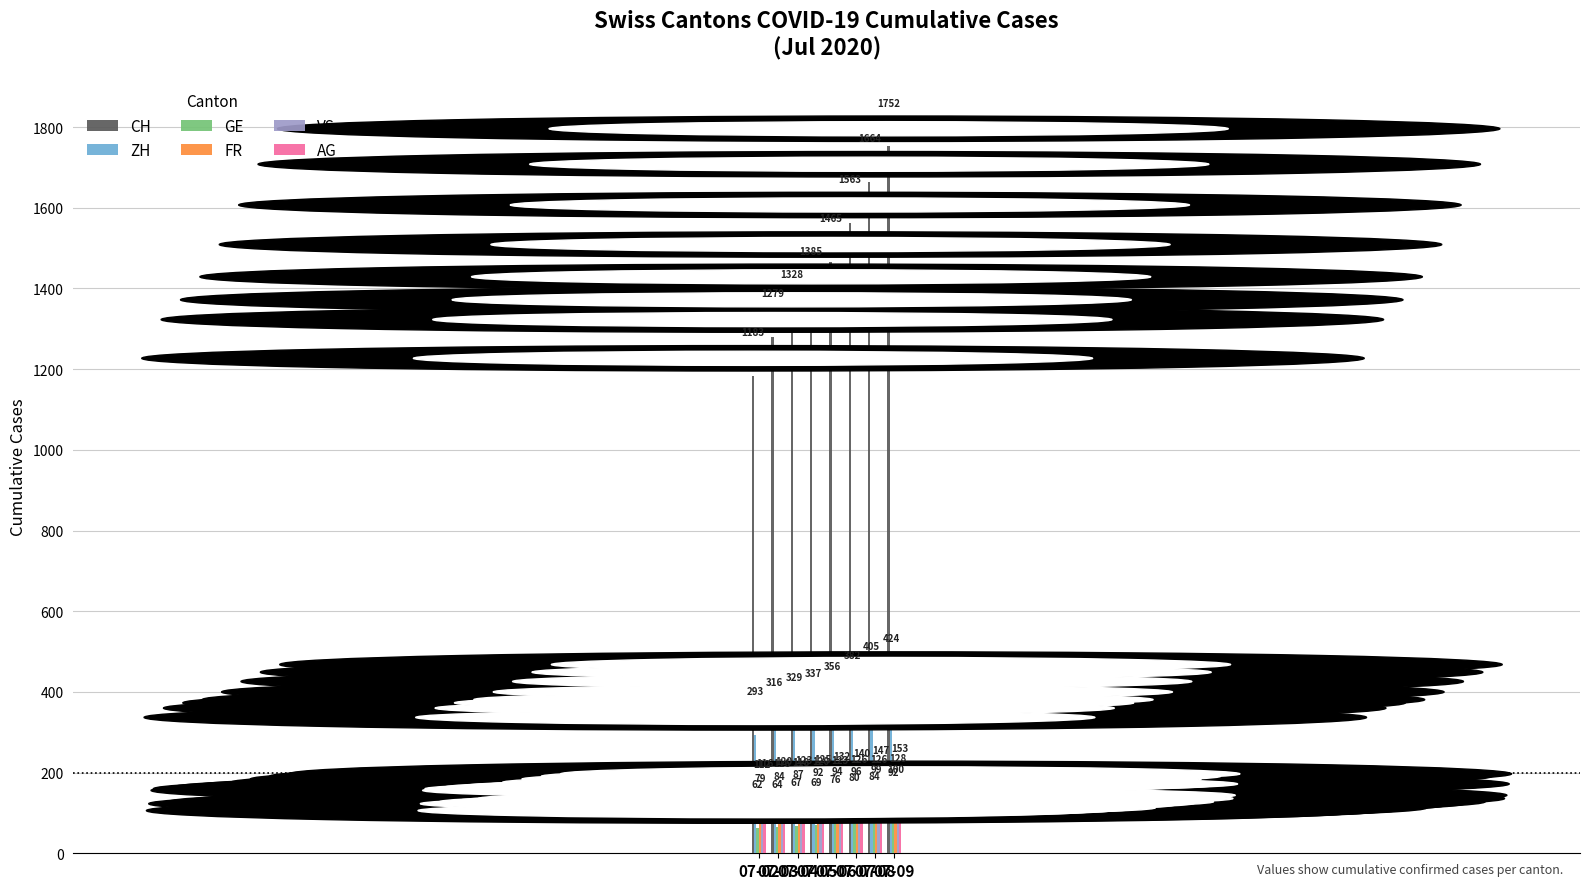

What is the average value of the VS series?

121